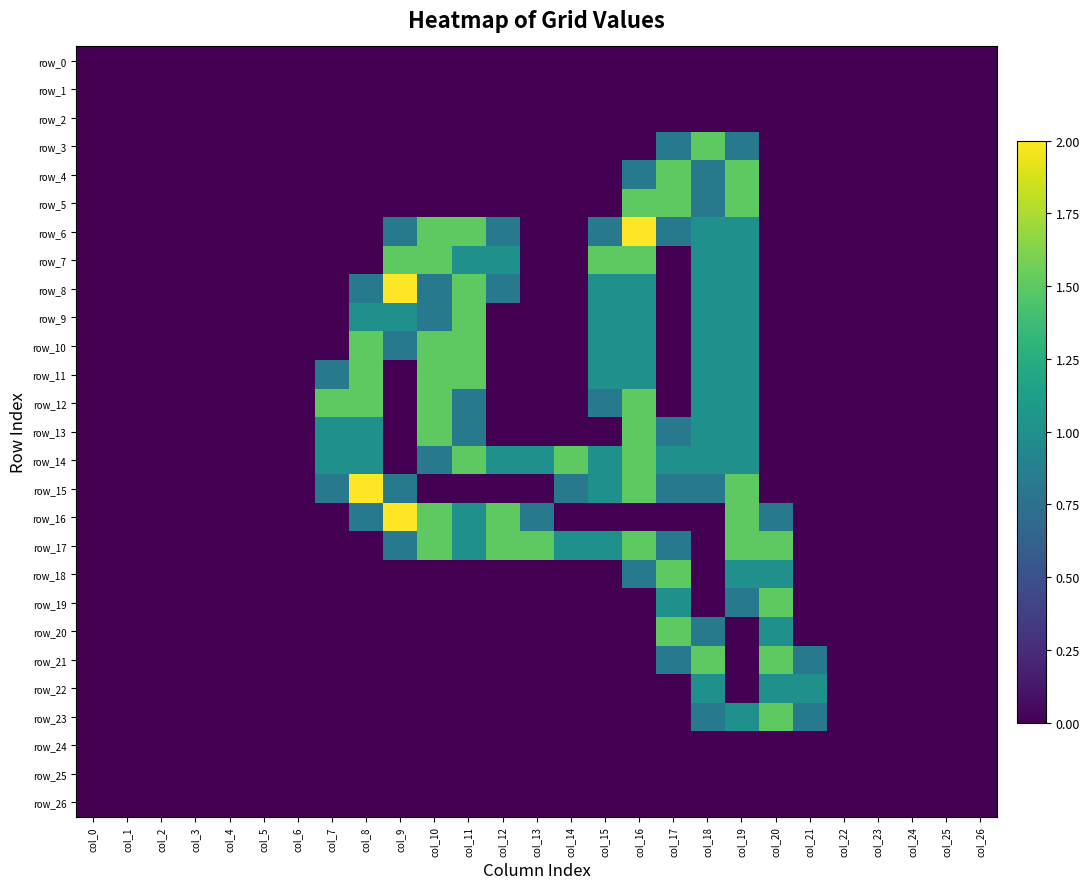

Count the row_20 values in the range 0 to 1.

26